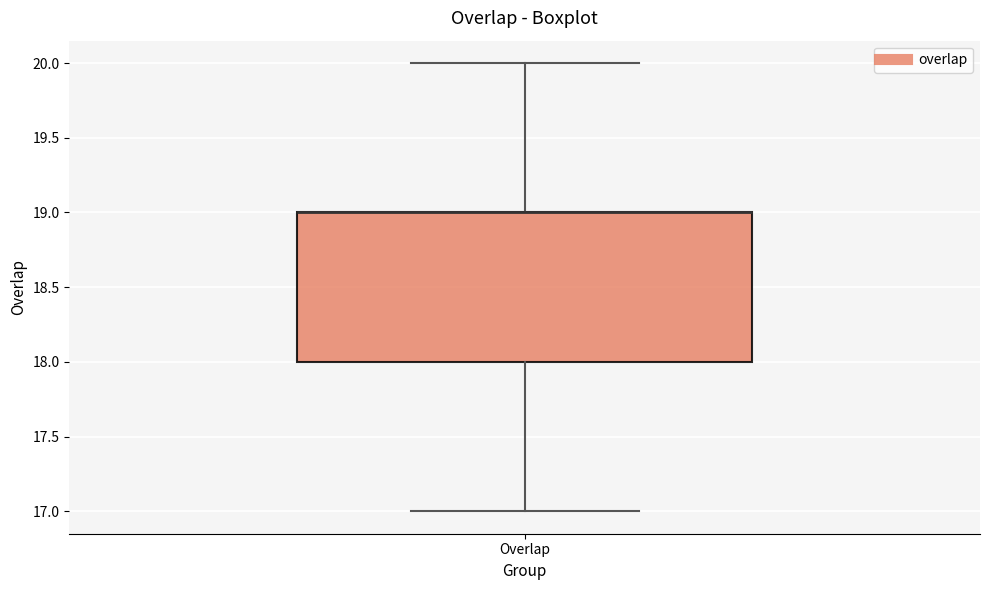

Read this box plot against the y-axis: the position of the median line, the range covered by the box, and the ends of both whiskers. The values are not printed on the chart, so give them approximately, as read against the axis.

median 19 (drawn on the box's upper edge), box 18 to 19, whiskers 17 to 20